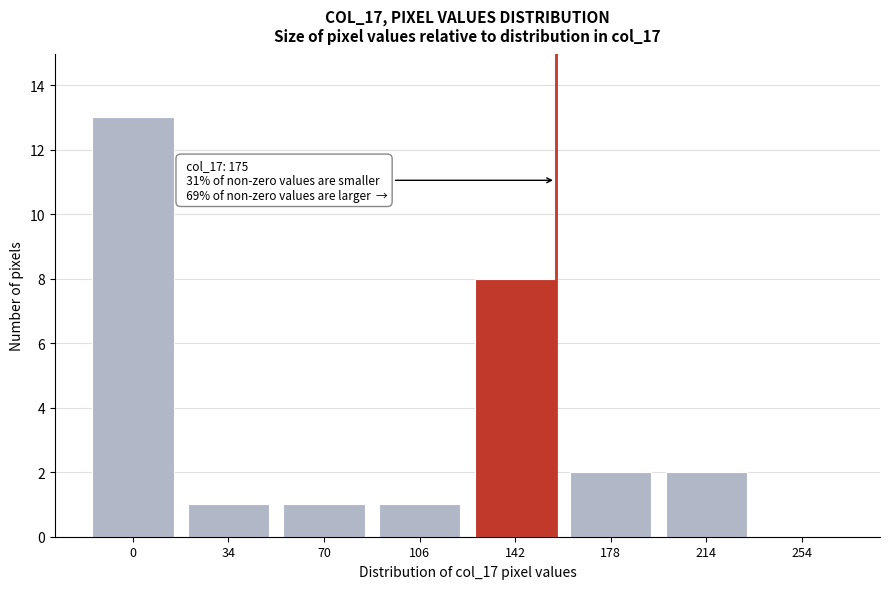

Reading left to right, what are all the values shown in this chart?

0=13	34=1	70=1	106=1	142=8	178=2	214=2	254=0